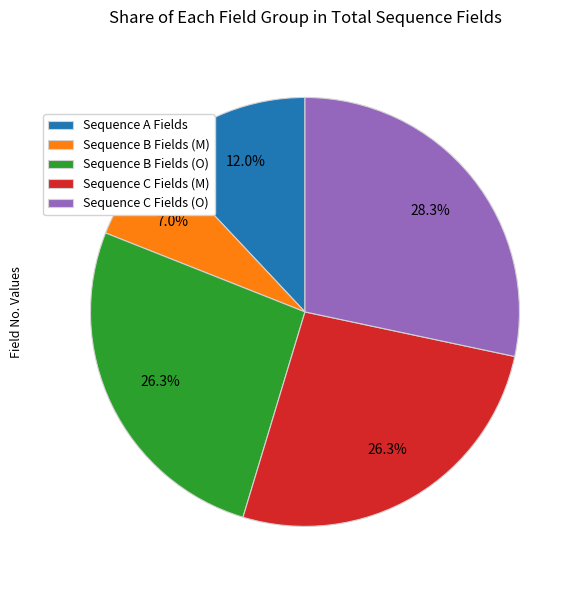

Does Sequence B Fields (M) represent more than half of the total?

No